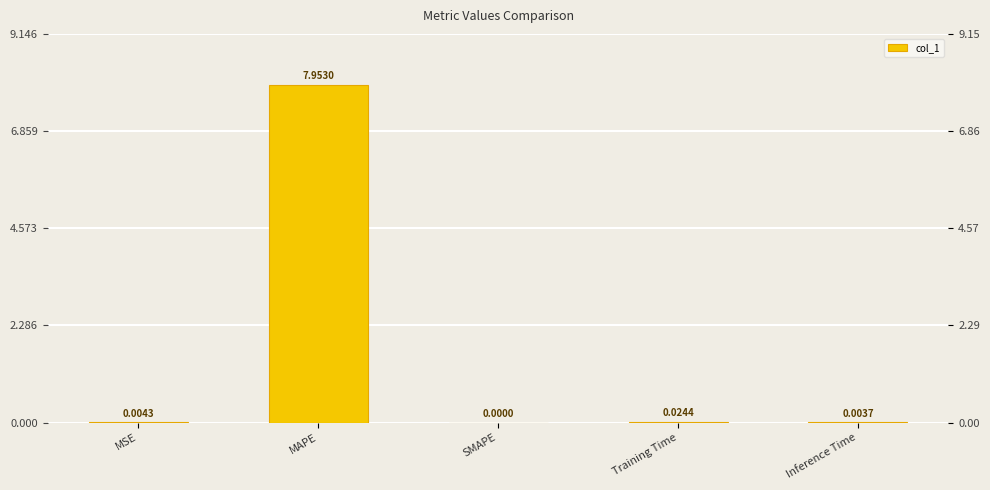

List the labels in order of value, largest first.

MAPE, Training Time, MSE, Inference Time, SMAPE